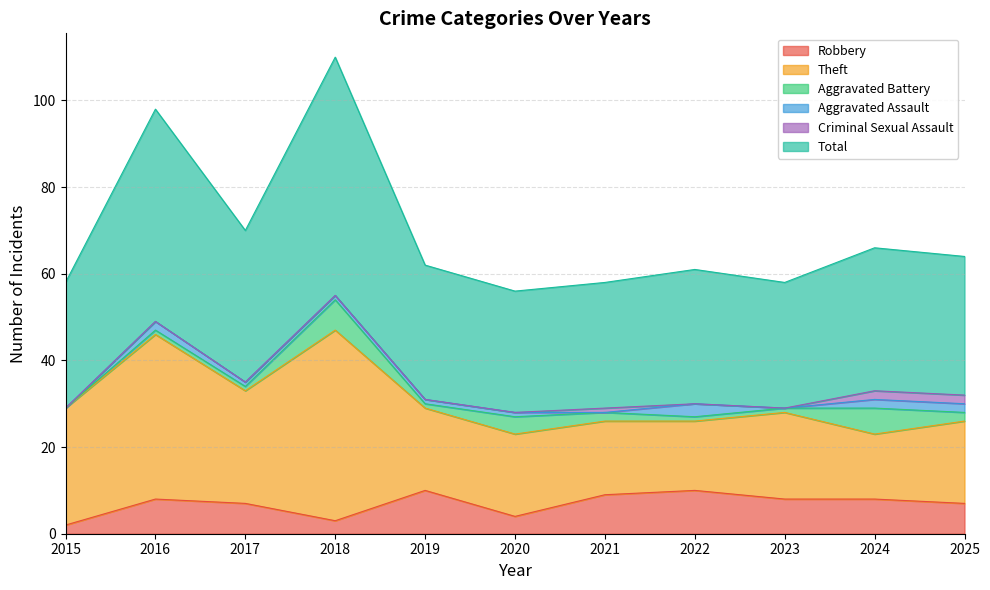

At which category is the sum across all series the highest?

2018